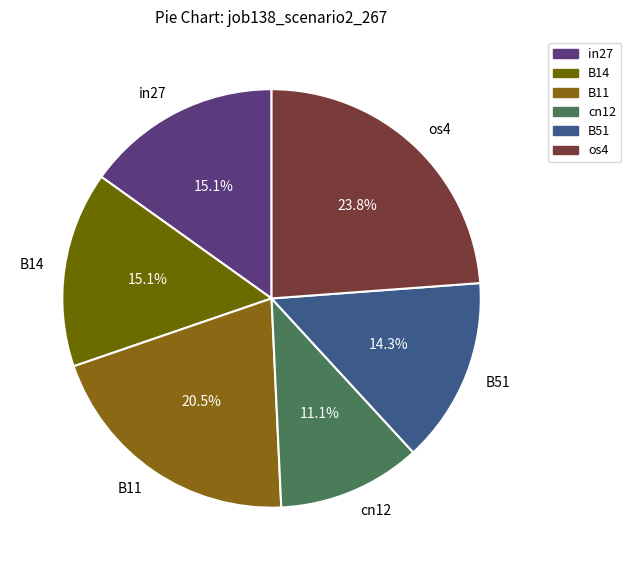

Which category has the smallest portion of the pie?

cn12